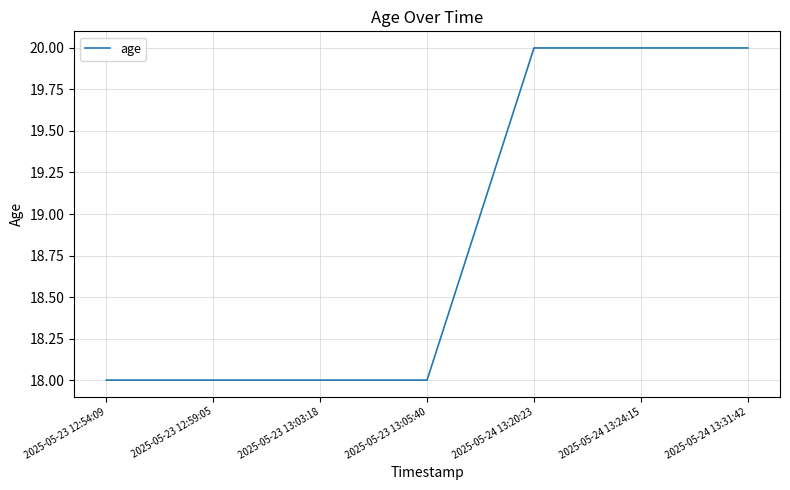

What is the difference between the values at 2025-05-23 12:59:05 and 2025-05-24 13:31:42?

2